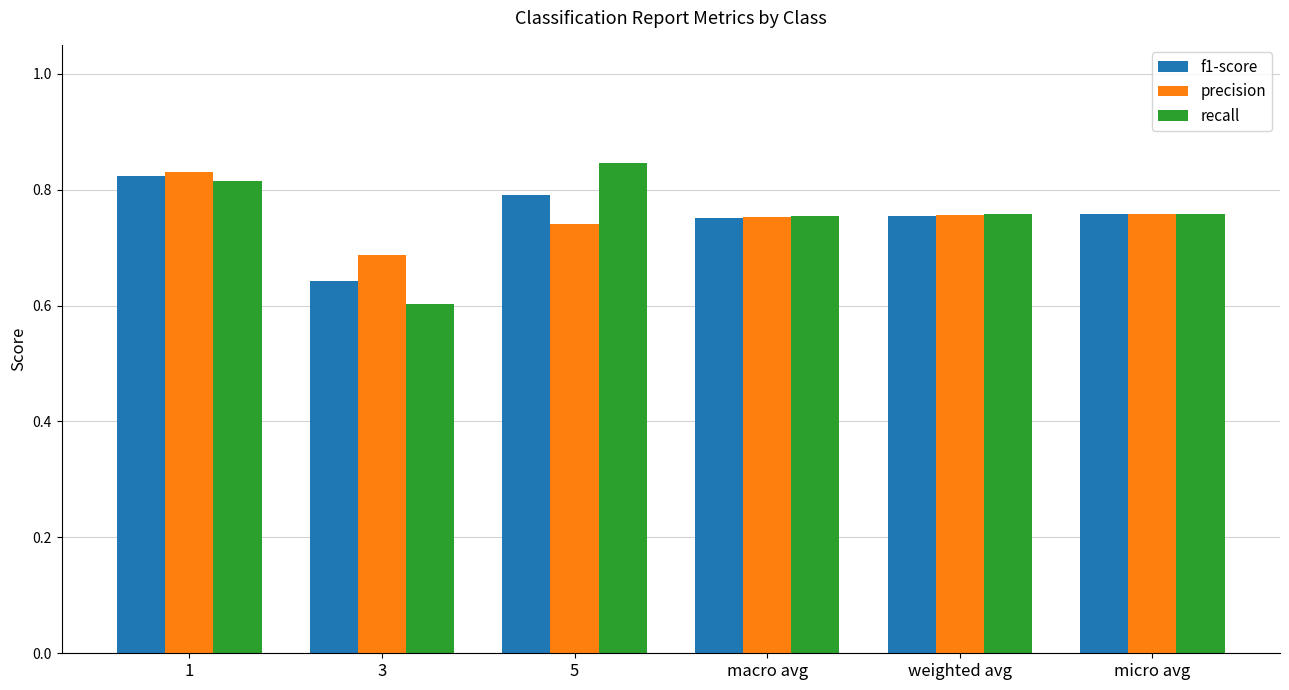

At how many categories does at least one series exceed 0?

6